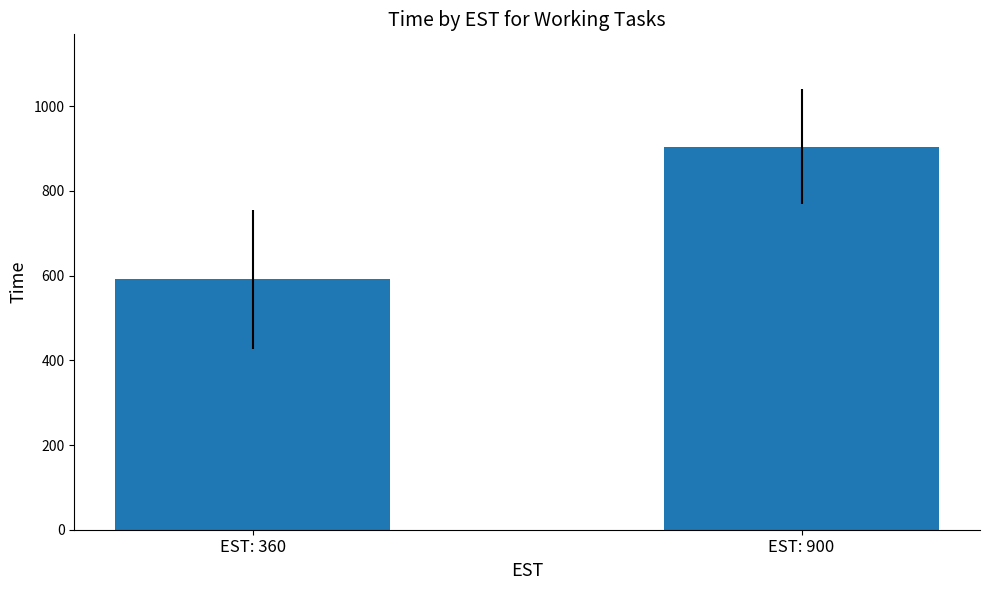

Is it true that the value at EST: 360 is 233?

False